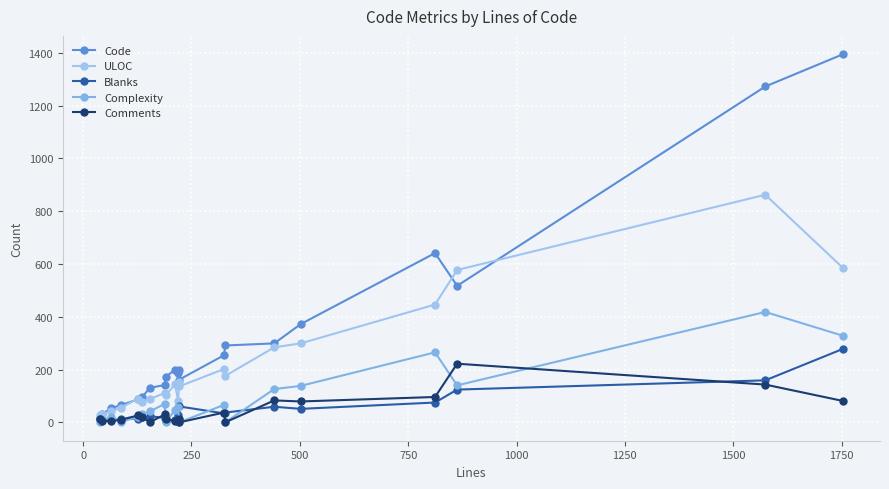

In ULOC, how many points are higher than both neighbors (excluding endpoints)?

6